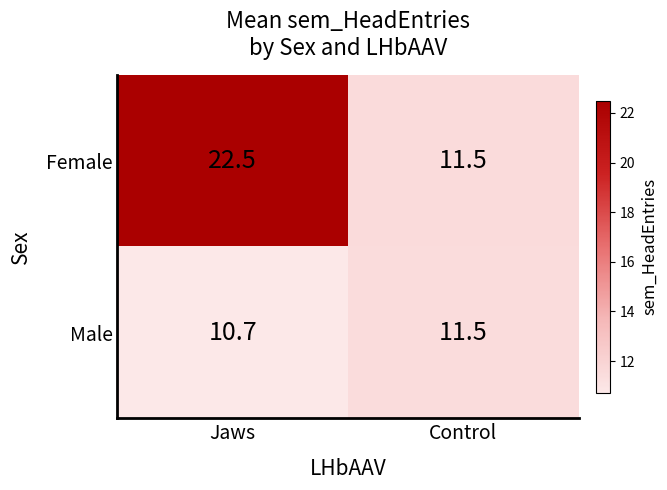

At which label does Female first exceed 22?

Jaws